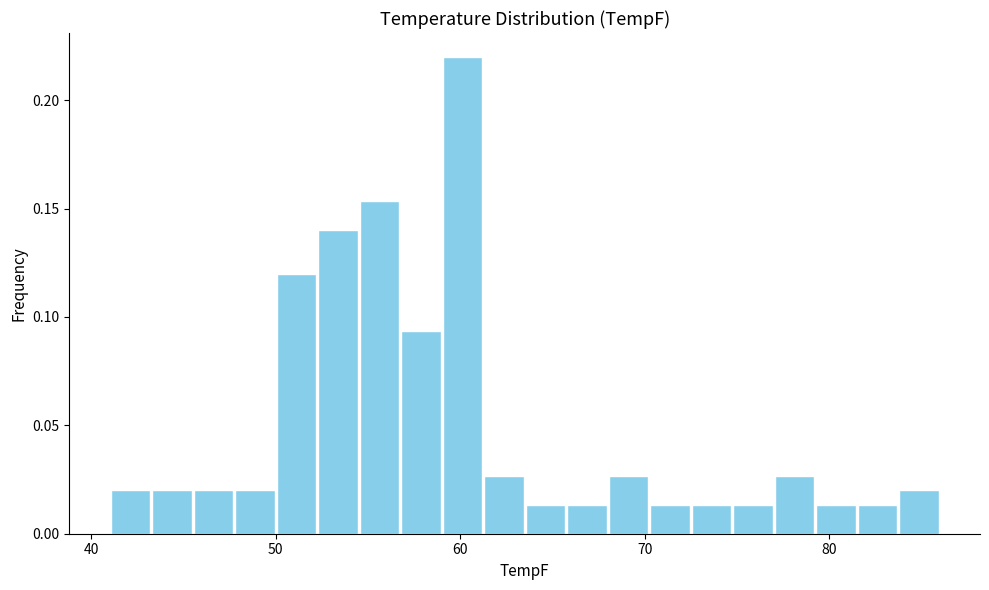

Around what value on the x-axis is the tallest bar? Give the approximate position of its centre, as read against the axis.

60